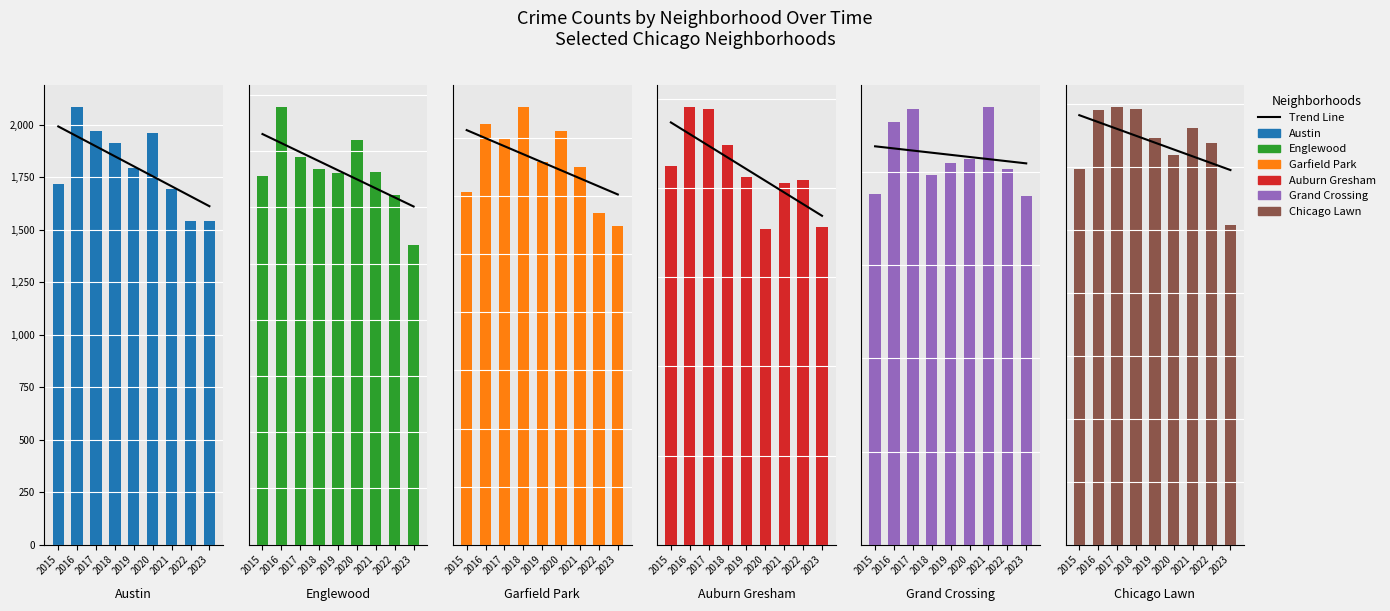

Where is Chicago Lawn nearest to the value 601?

2015